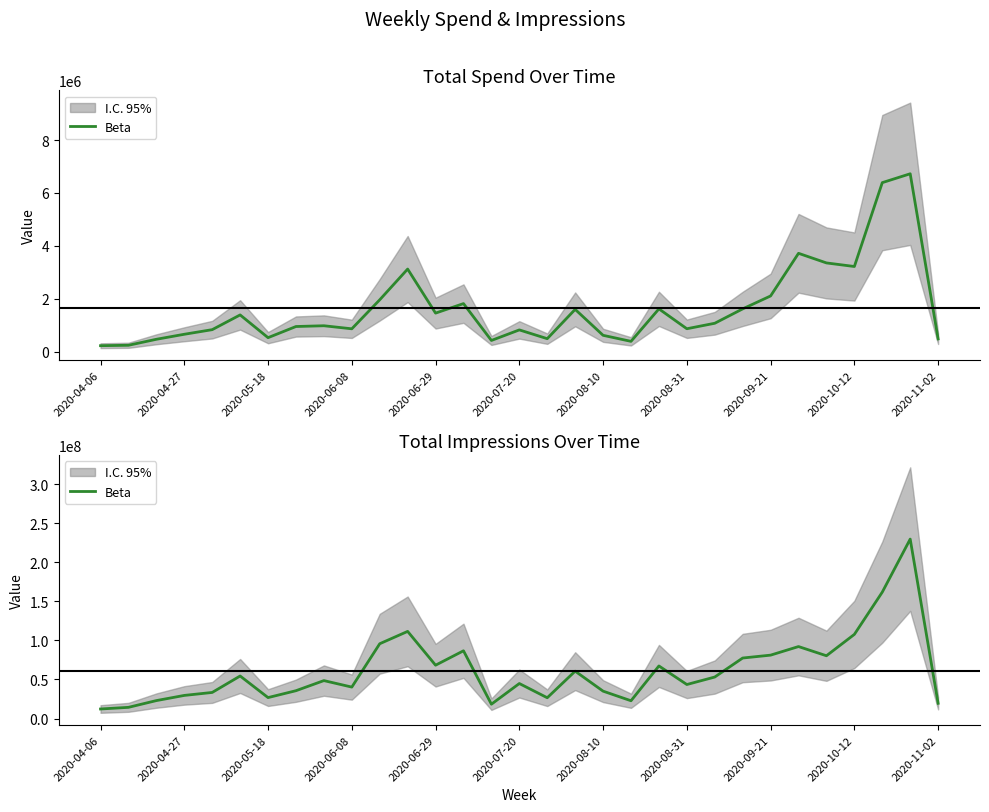

Between 23 and 24, which is larger?

24